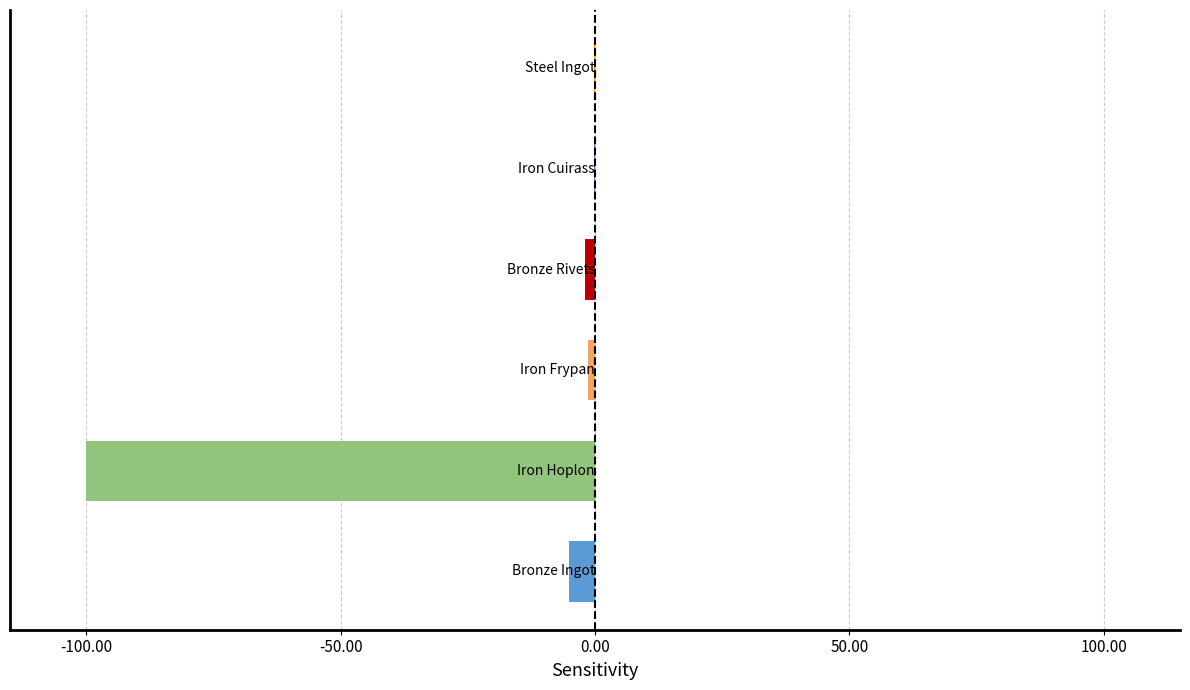

What is the maximum value shown in the chart?

-0.1